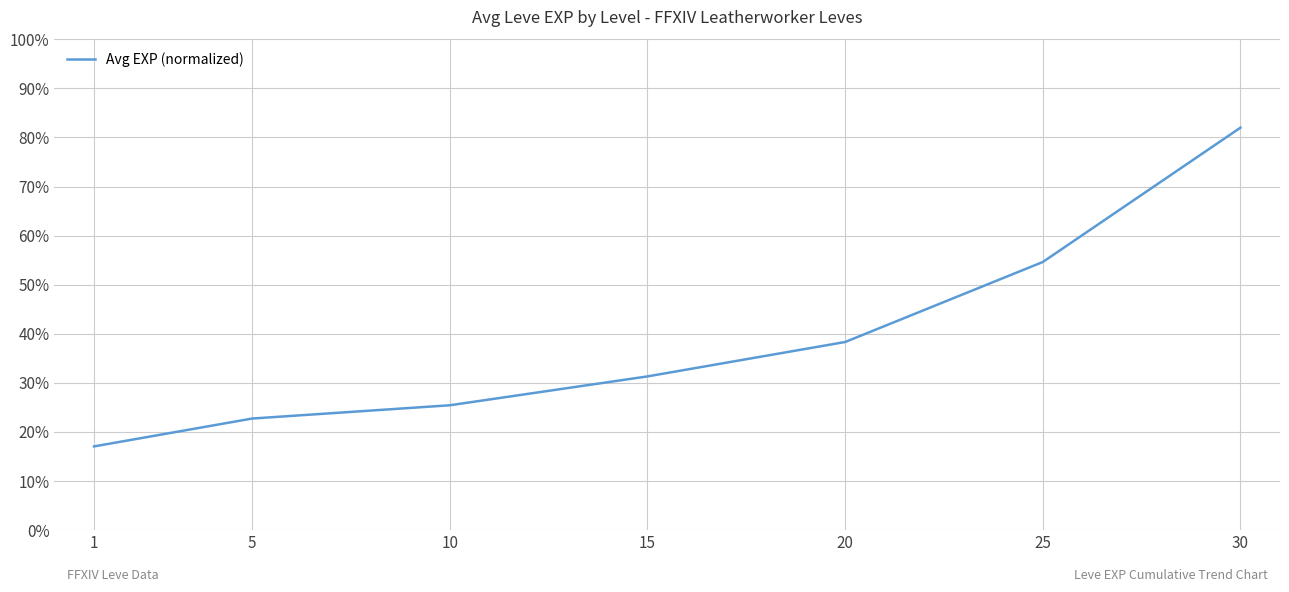

How many distinct data groups are displayed?

1